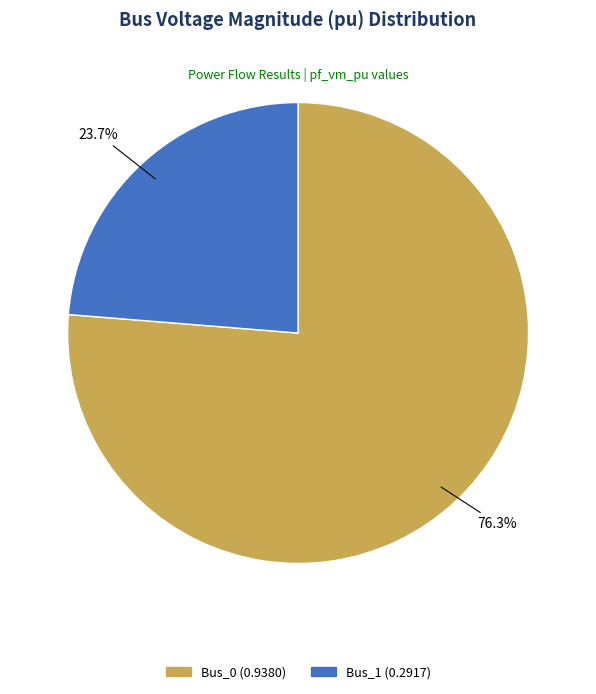

Is there a majority slice in this chart?

Yes